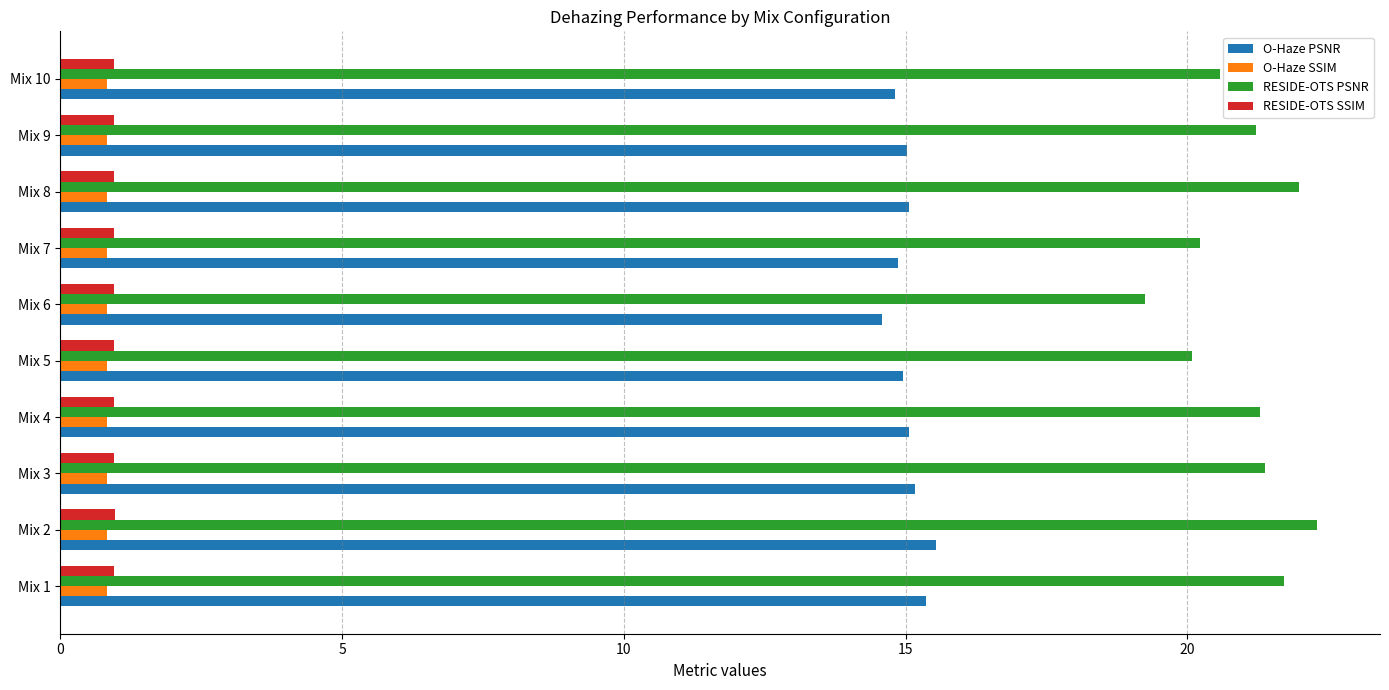

What is the lowest value of the RESIDE-OTS PSNR series?

19.2